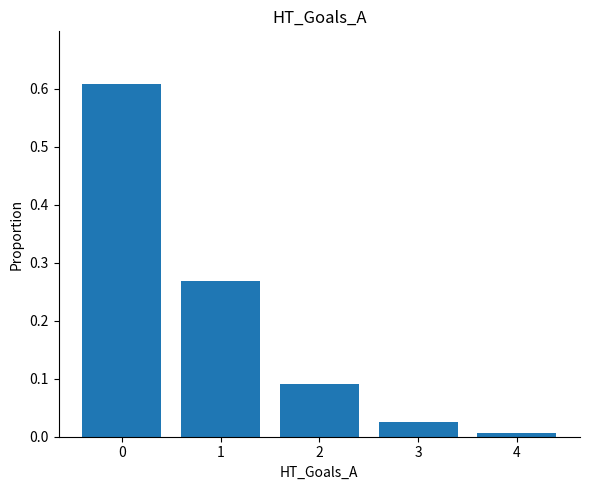

Where is the data nearest to the value 0?

4